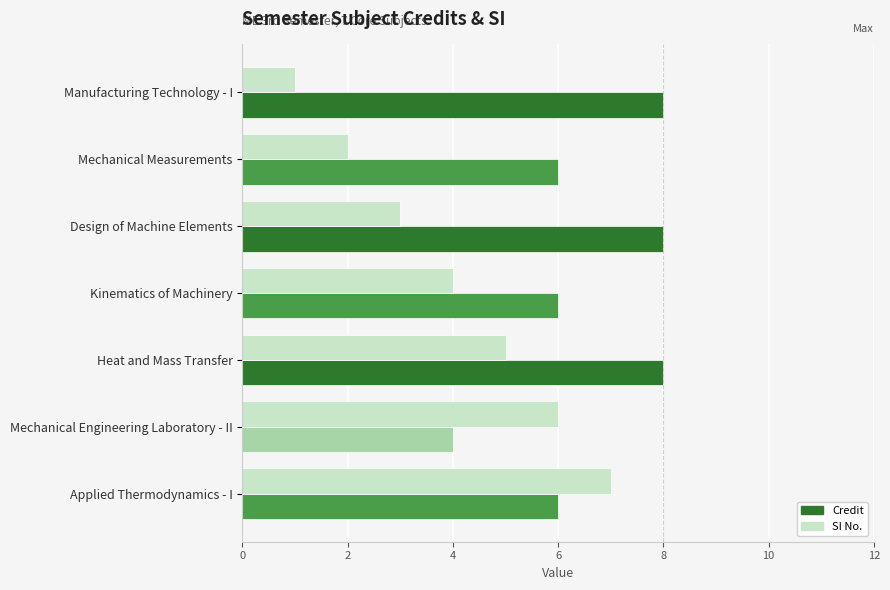

What is the average value of the Credit series?

7